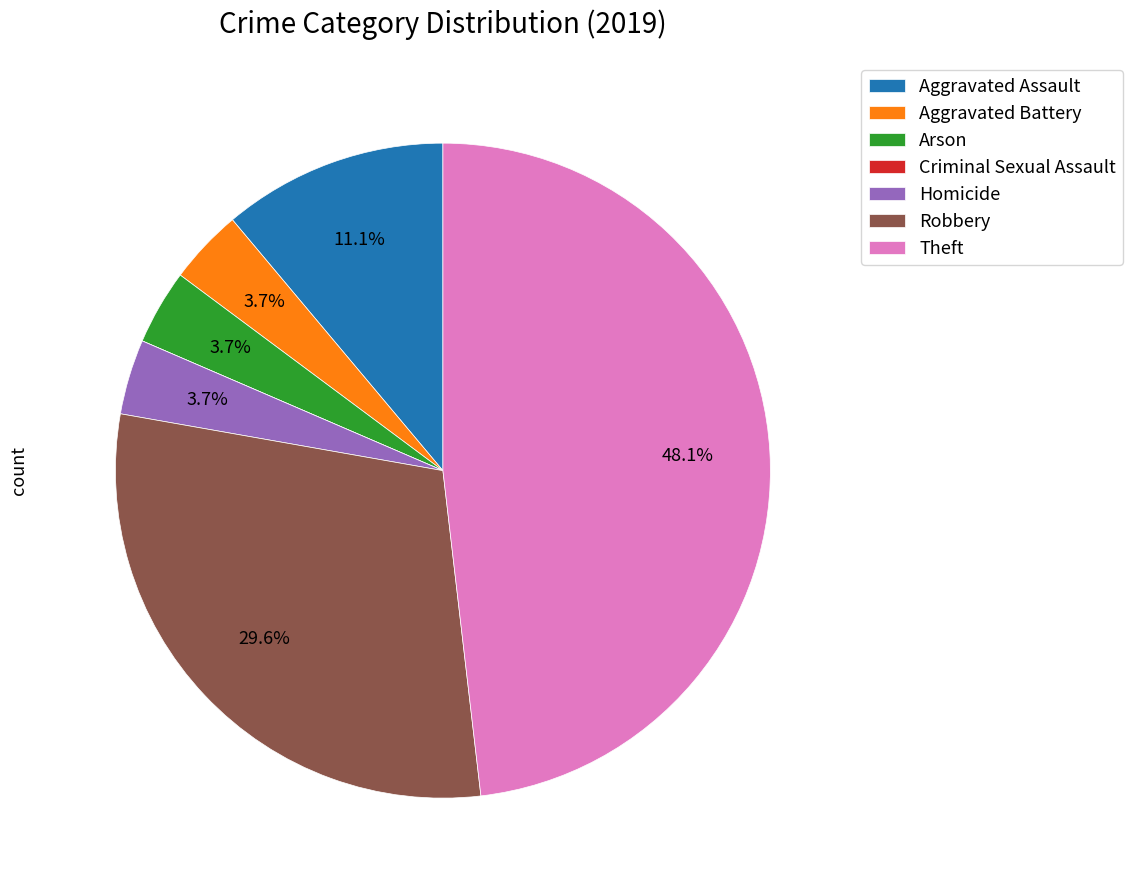

To the nearest percent, what portion does Arson represent?

4%